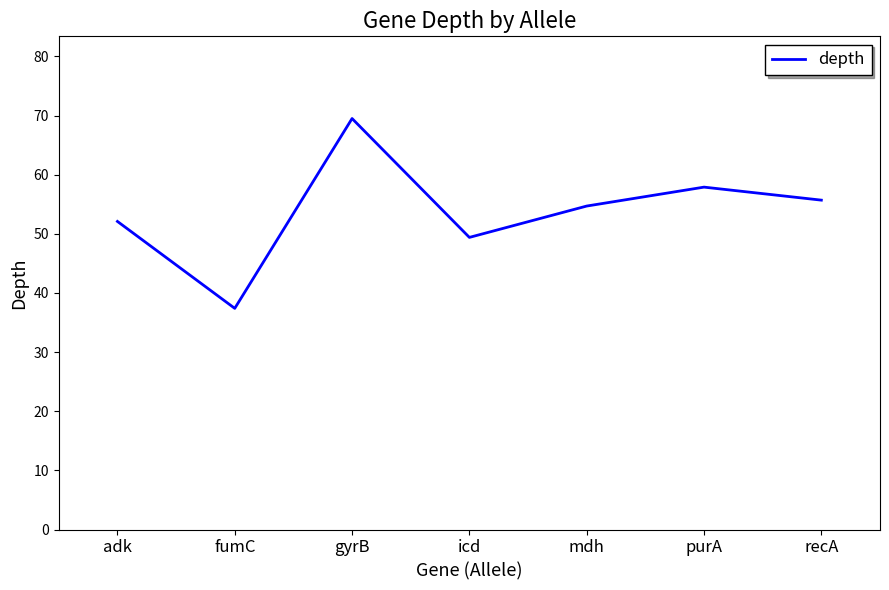

At which category does the data reach its first local valley?

fumC